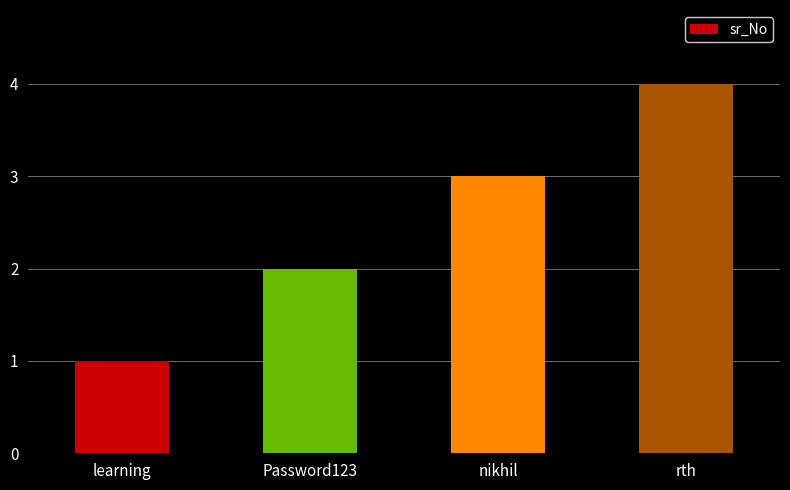

What is the label of the 3rd bar from the left?

nikhil